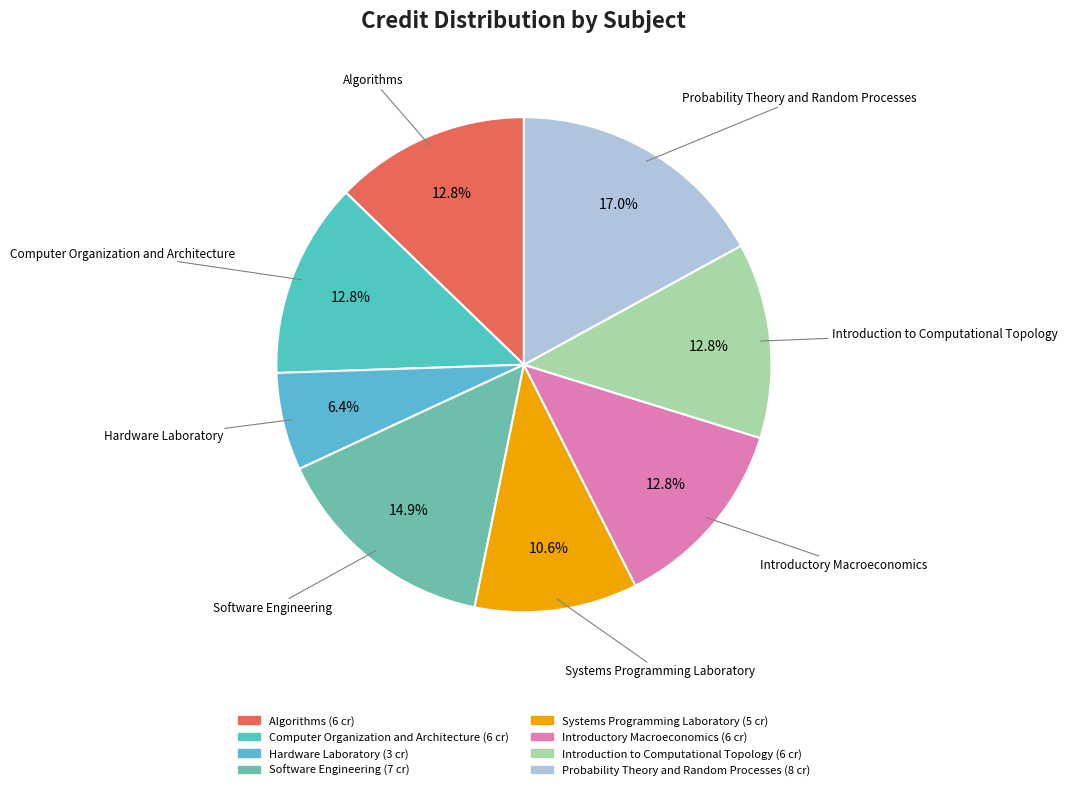

True or false: Computer Organization and Architecture accounts for 13% of the total.

True